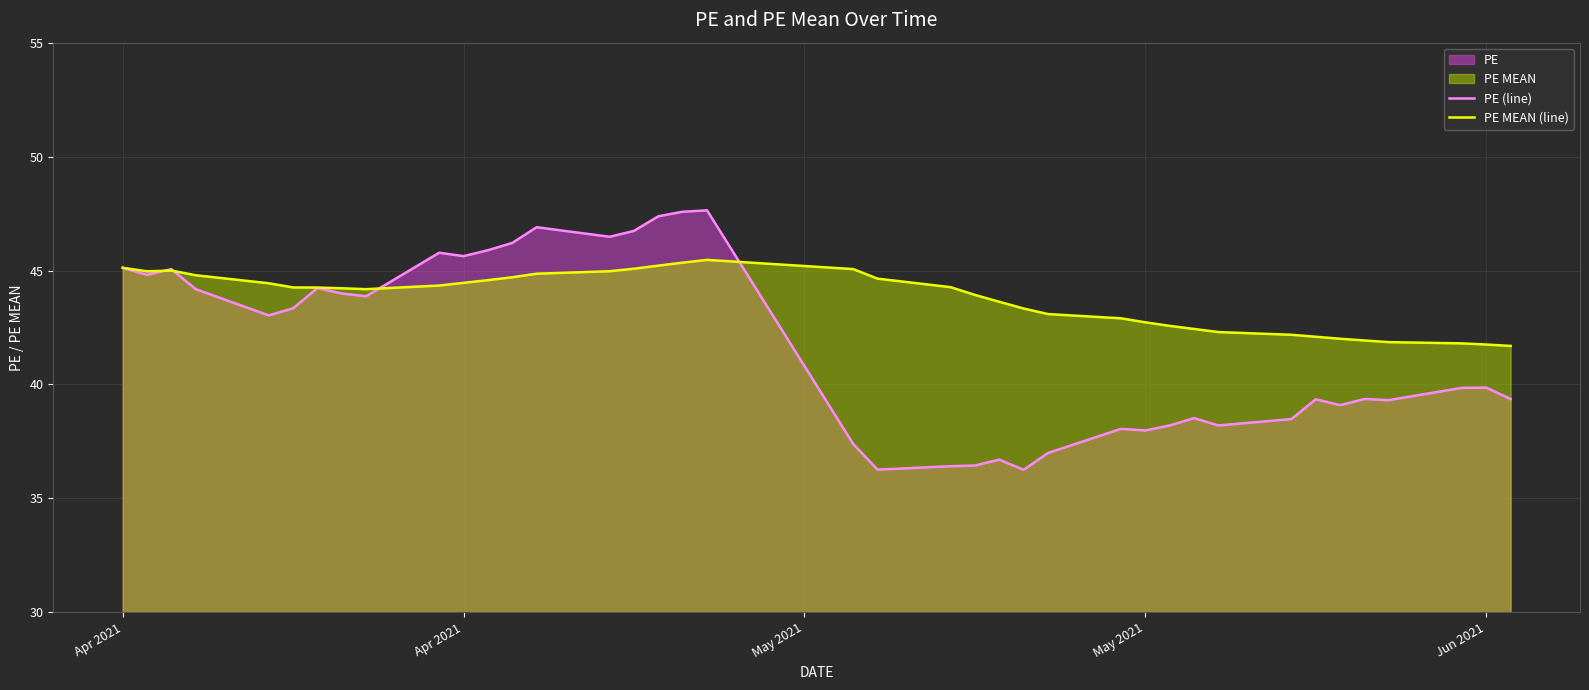

Which series has the widest spread of values?

PE (line)